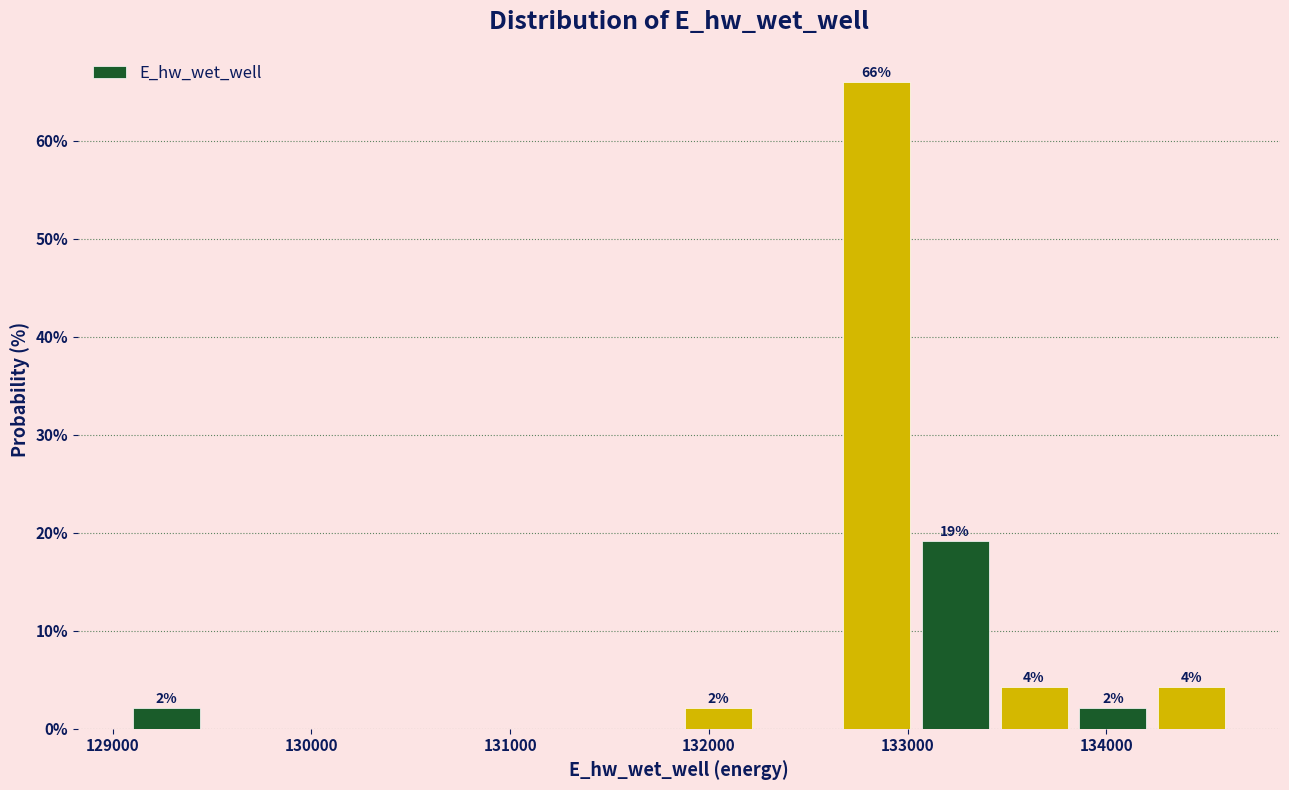

Read against the x-axis, roughly where is the centre of the tallest bar?

132800